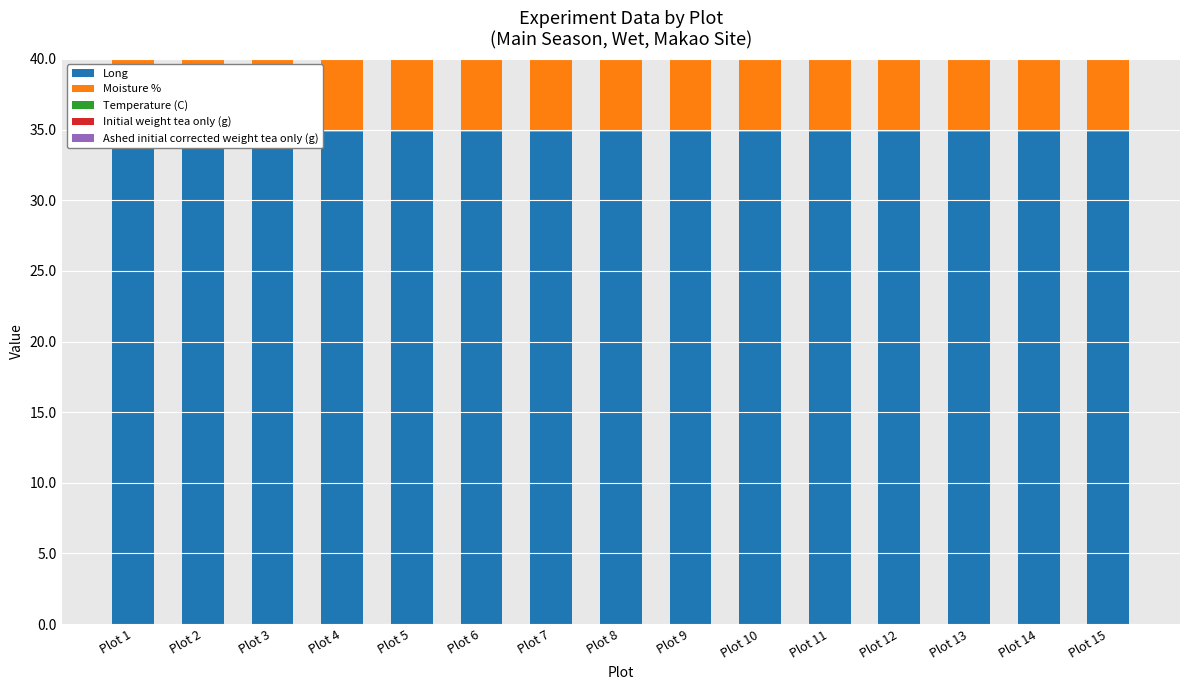

Which has a higher value, Plot 9 or Plot 8?

Plot 8